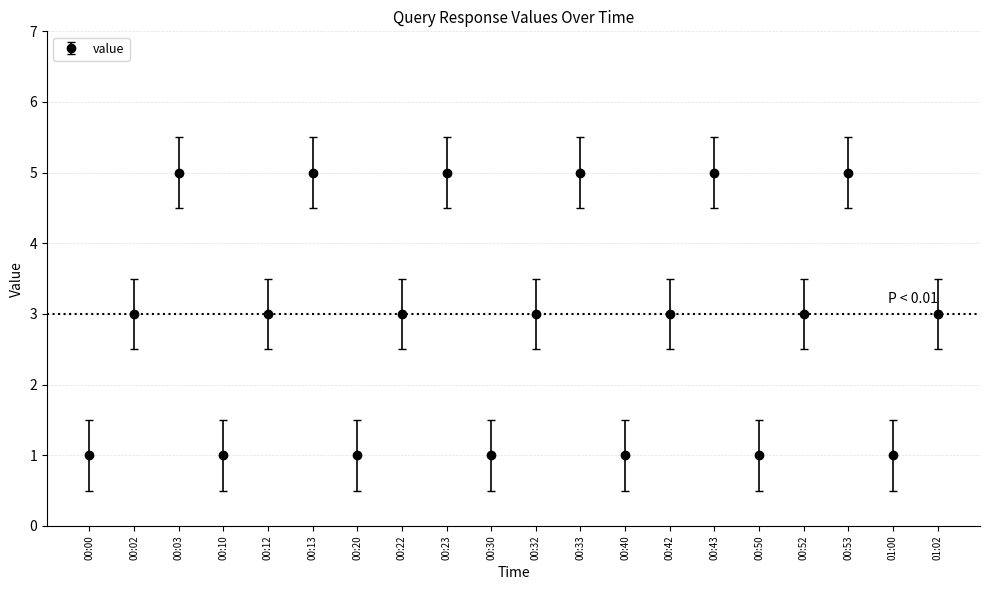

True or false: the data shows 1 at 00:30.

True